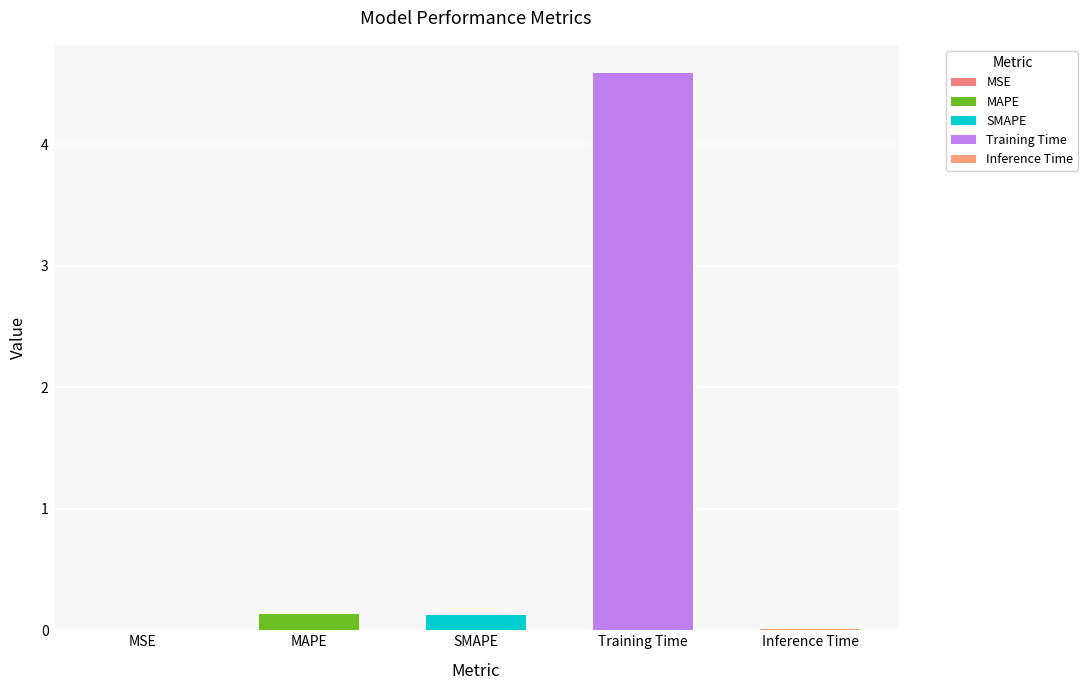

Does the chart contain stacked bars?

No